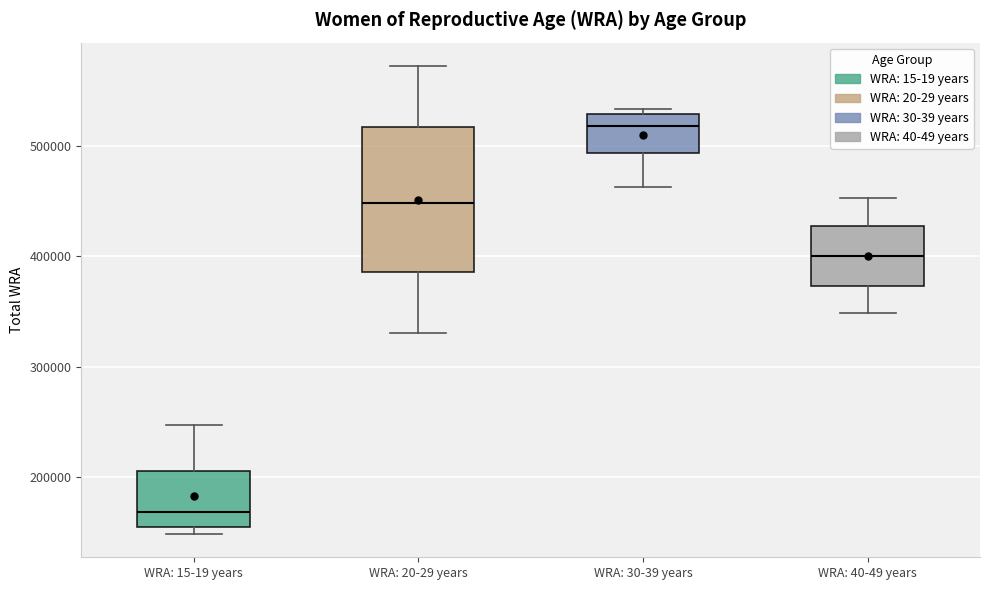

Which box has the highest median line?

WRA: 30-39 years